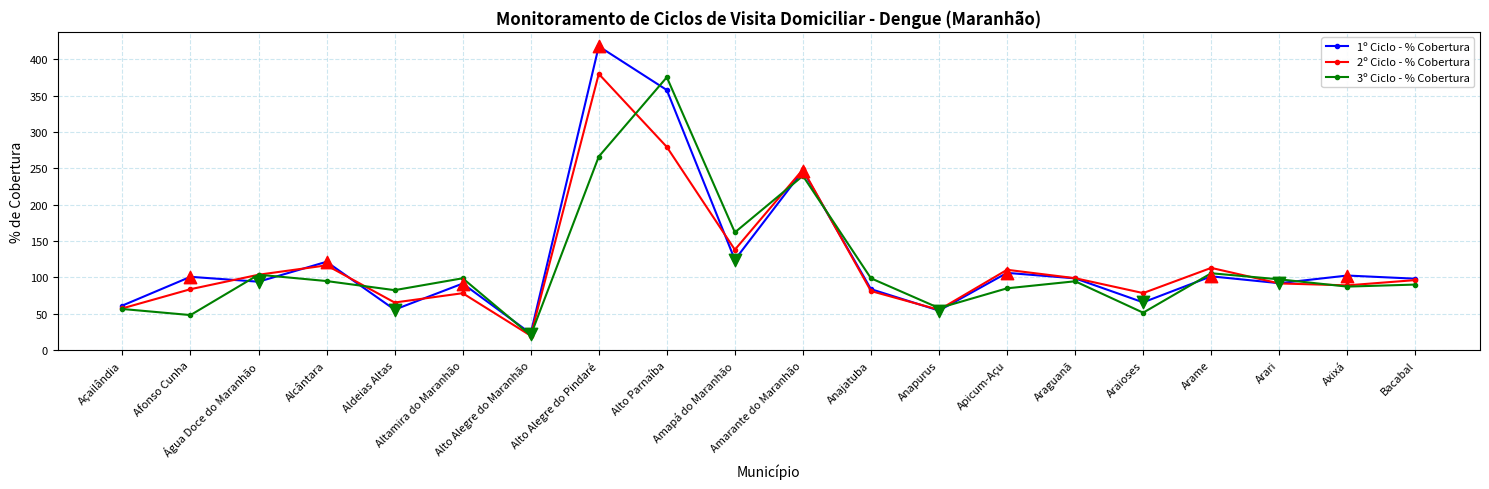

What is the total value across all series at Alto Alegre do Maranhão?

62.4